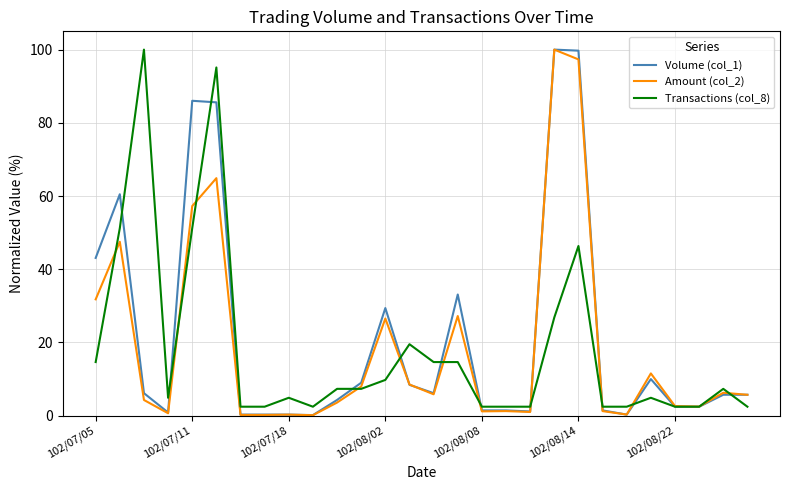

How many distinct data groups are displayed?

3